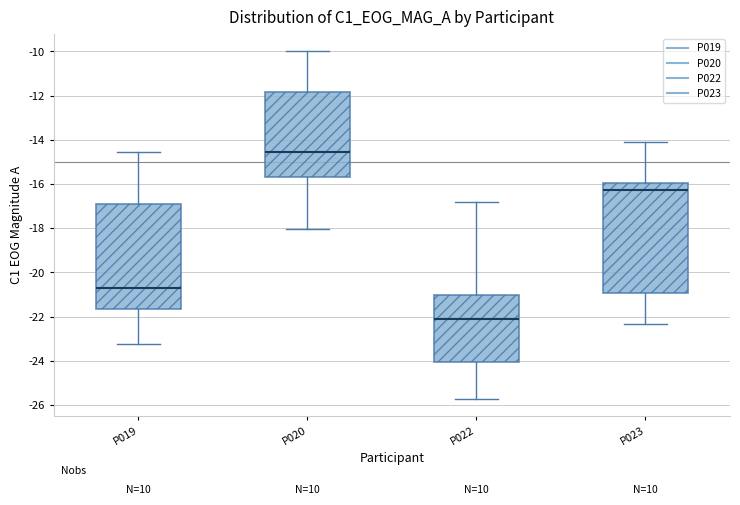

Which box is the tallest, from its lower edge to its upper edge?

P023